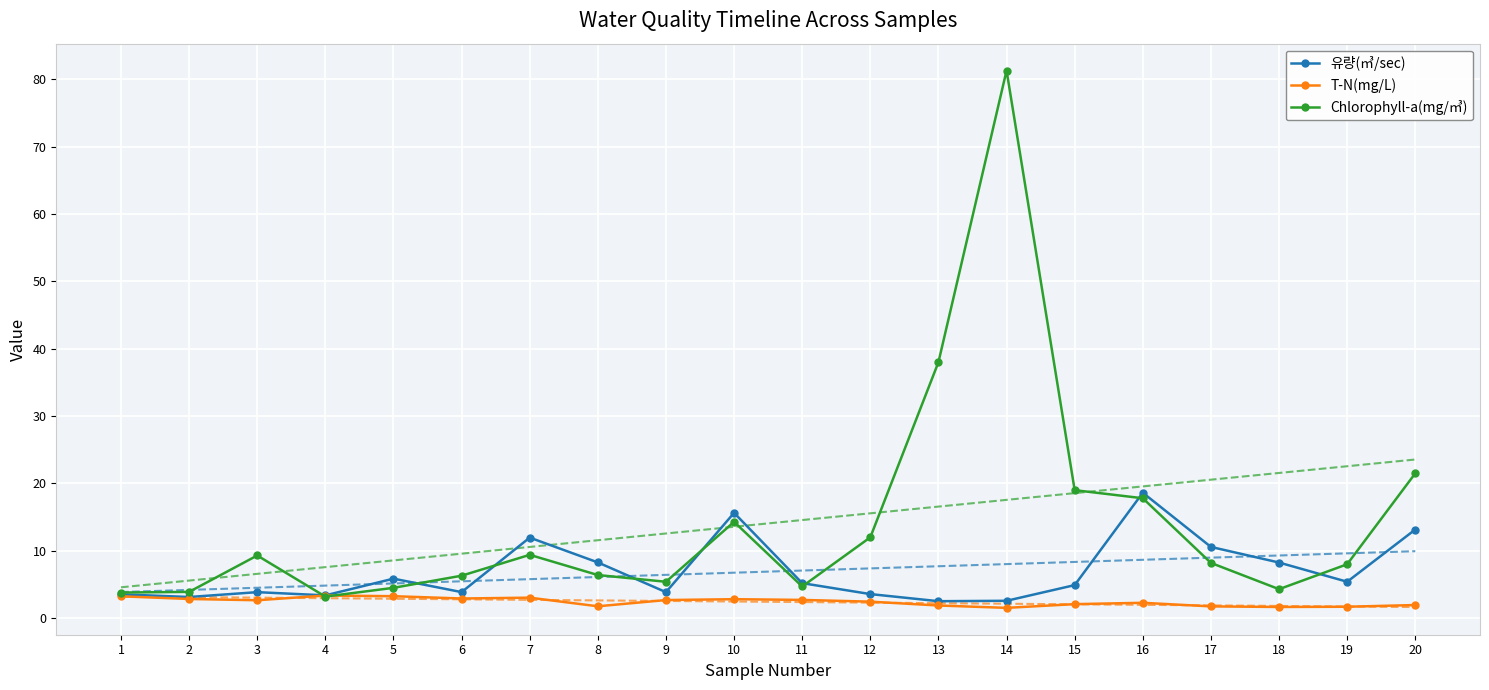

Is the value of 유량(㎥/sec) at 5 greater than the value of Chlorophyll-a(mg/㎥) at 11?

Yes